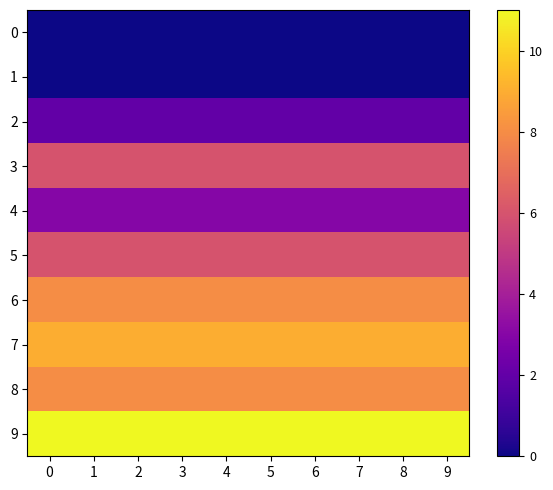

Reading right to left, list all the values displayed in this chart.

0: 9=0	8=0	7=0	6=0	5=0	4=0	3=0	2=0	1=0	0=0
1: 9=0	8=0	7=0	6=0	5=0	4=0	3=0	2=0	1=0	0=0
2: 9=2	8=2	7=2	6=2	5=2	4=2	3=2	2=2	1=2	0=2
3: 9=6	8=6	7=6	6=6	5=6	4=6	3=6	2=6	1=6	0=6
4: 9=3	8=3	7=3	6=3	5=3	4=3	3=3	2=3	1=3	0=3
5: 9=6	8=6	7=6	6=6	5=6	4=6	3=6	2=6	1=6	0=6
6: 9=8	8=8	7=8	6=8	5=8	4=8	3=8	2=8	1=8	0=8
7: 9=9	8=9	7=9	6=9	5=9	4=9	3=9	2=9	1=9	0=9
8: 9=8	8=8	7=8	6=8	5=8	4=8	3=8	2=8	1=8	0=8
9: 9=11	8=11	7=11	6=11	5=11	4=11	3=11	2=11	1=11	0=11